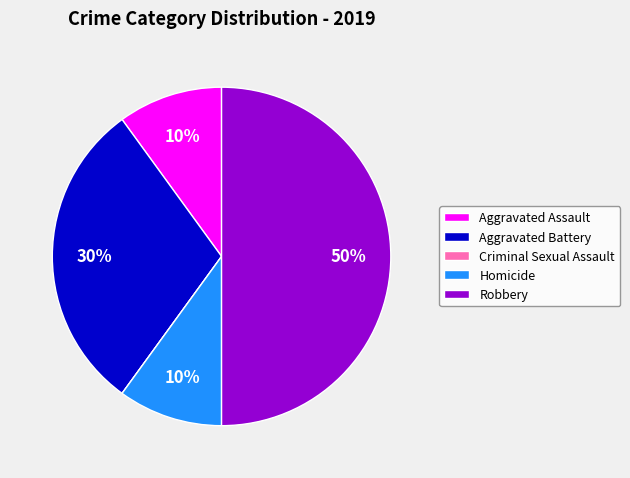

To the nearest percent, what percentage of the pie is Aggravated Battery?

30%